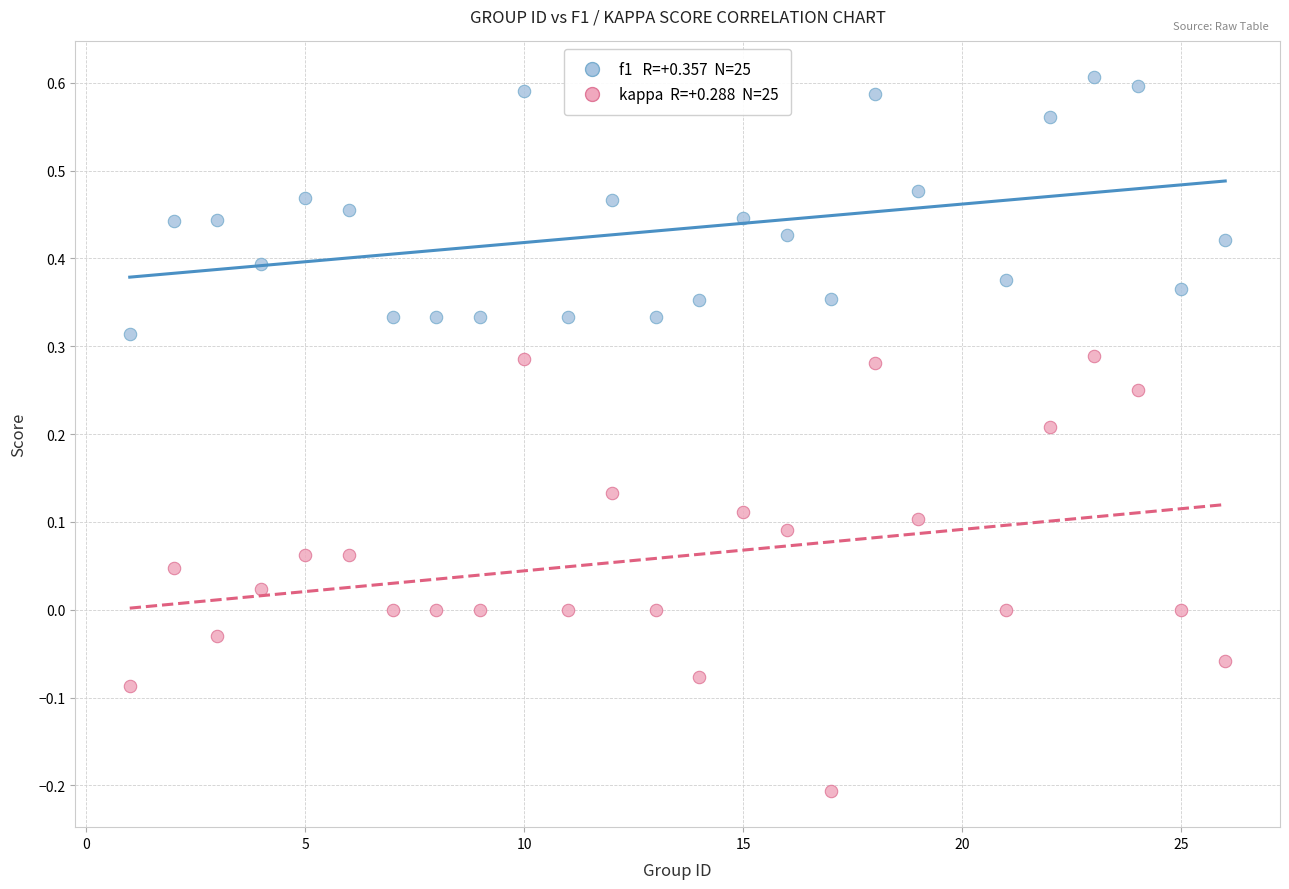

Across all data points, what is the range of X values (max minus min)?

25.0